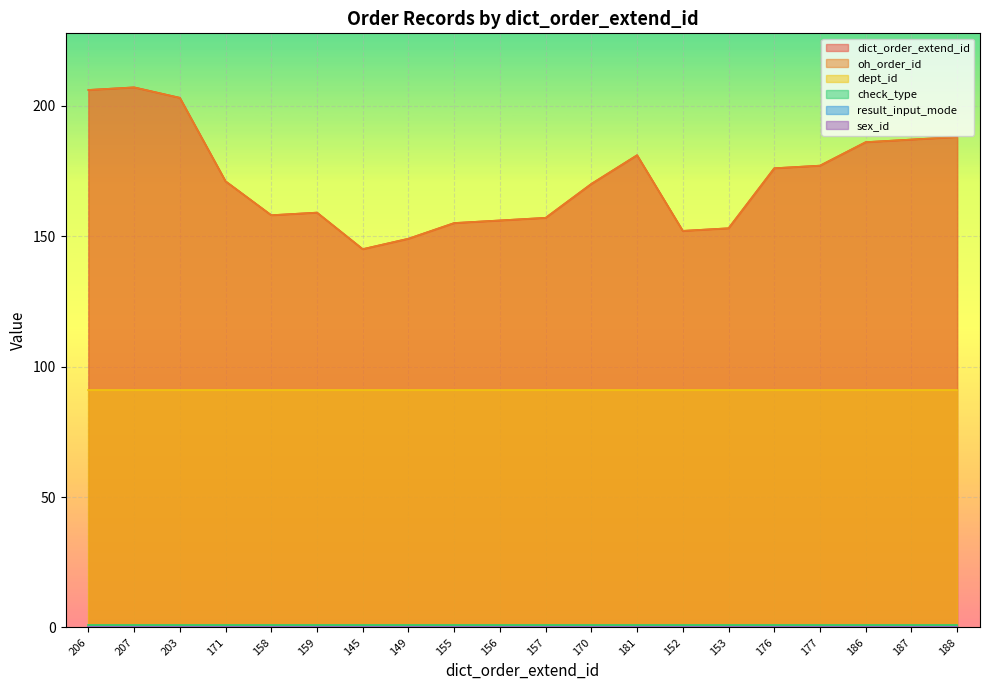

What is the label of the 19th point from the left?

187